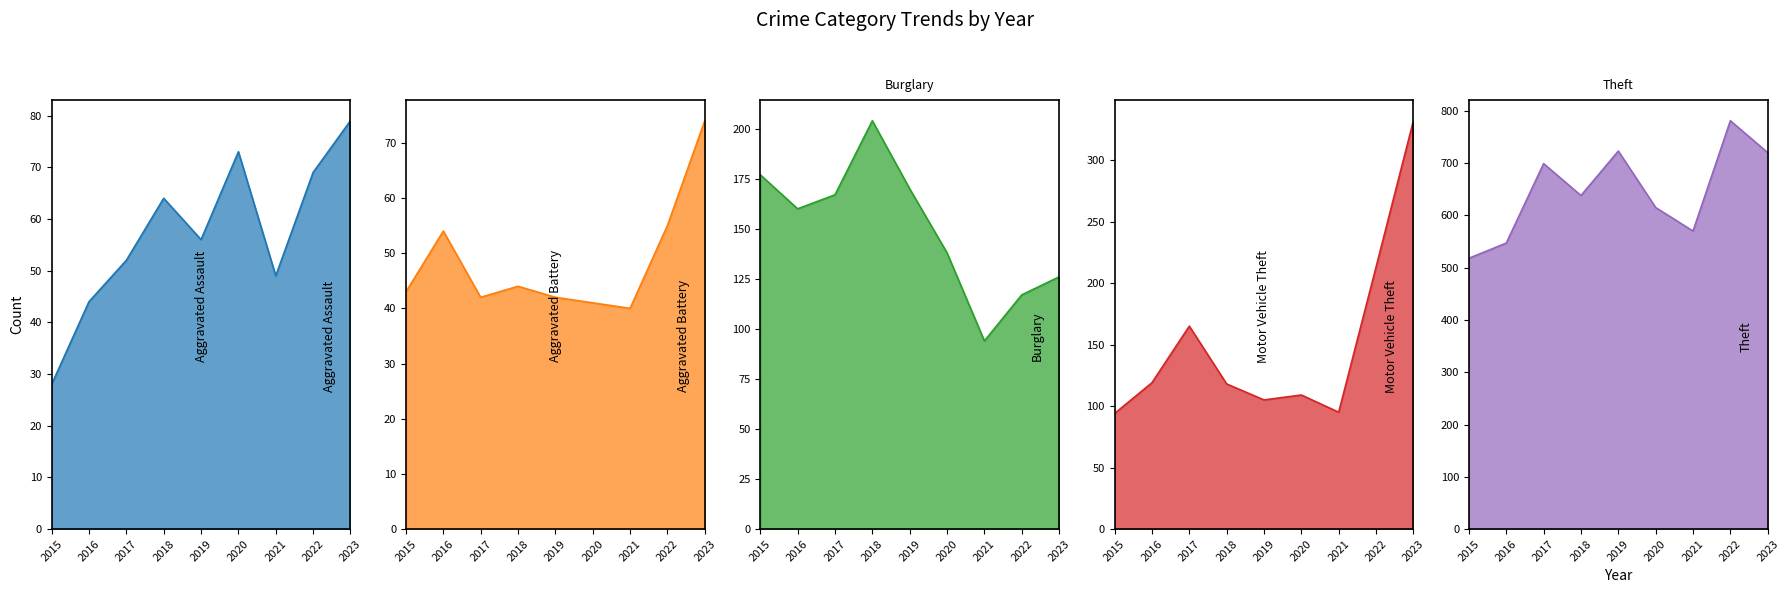

How many lines are shown in the chart?

5